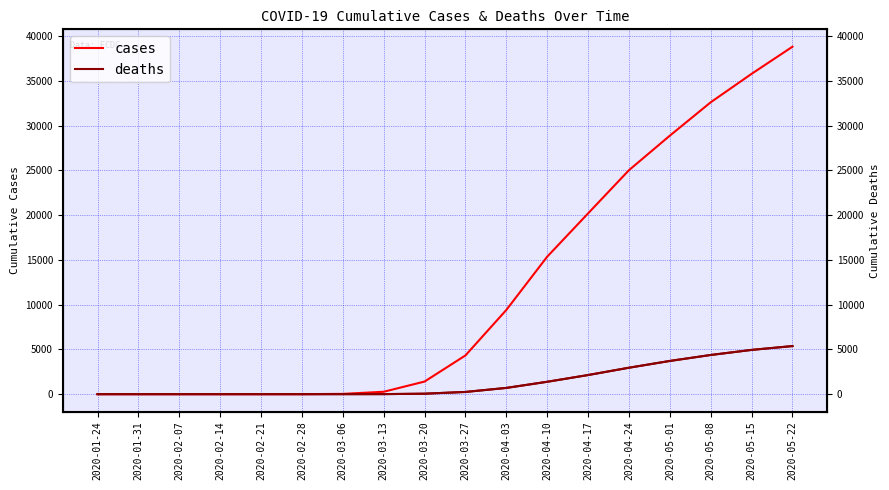

Reading right to left, what are all the values shown in this chart?

cases: 2020-05-22=38827	2020-05-15=35795	2020-05-08=32616	2020-05-01=28887	2020-04-24=25028	2020-04-17=20199	2020-04-10=15362	2020-04-03=9408	2020-03-27=4327	2020-03-20=1408	2020-03-13=267	2020-03-06=30	2020-02-28=1	2020-02-21=0	2020-02-14=0	2020-02-07=0	2020-01-31=0	2020-01-24=0
deaths: 2020-05-22=5373	2020-05-15=4945	2020-05-08=4377	2020-05-01=3711	2020-04-24=2954	2020-04-17=2136	2020-04-10=1383	2020-04-03=697	2020-03-27=246	2020-03-20=52	2020-03-13=4	2020-03-06=0	2020-02-28=0	2020-02-21=0	2020-02-14=0	2020-02-07=0	2020-01-31=0	2020-01-24=0